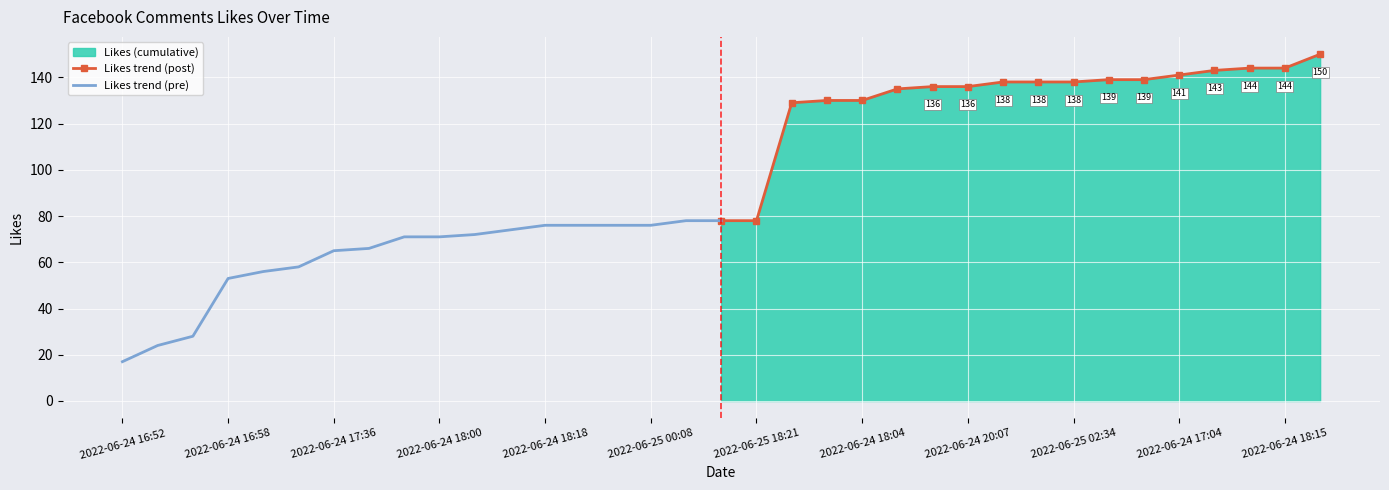

Which series has the largest range (max minus min)?

Likes trend (post)